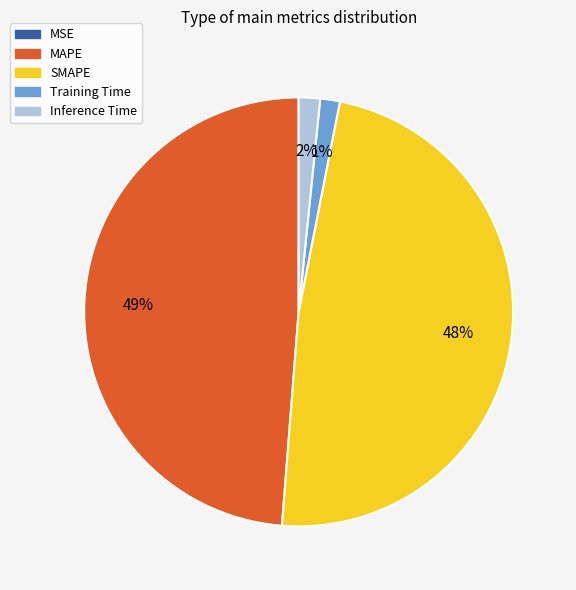

Is it true that Inference Time is 9% of the pie?

False